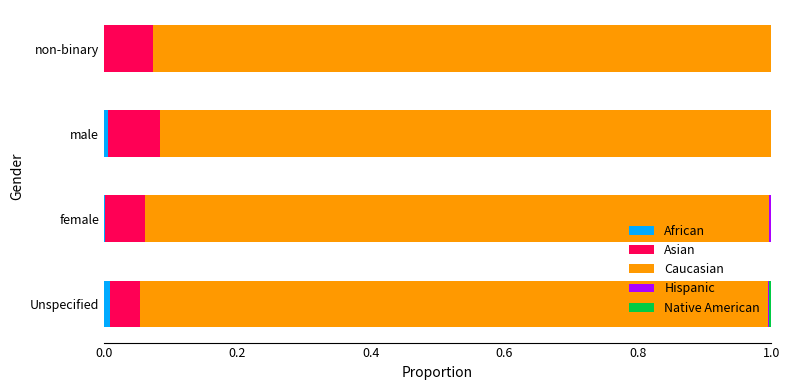

How many categories are shown in the chart?

4